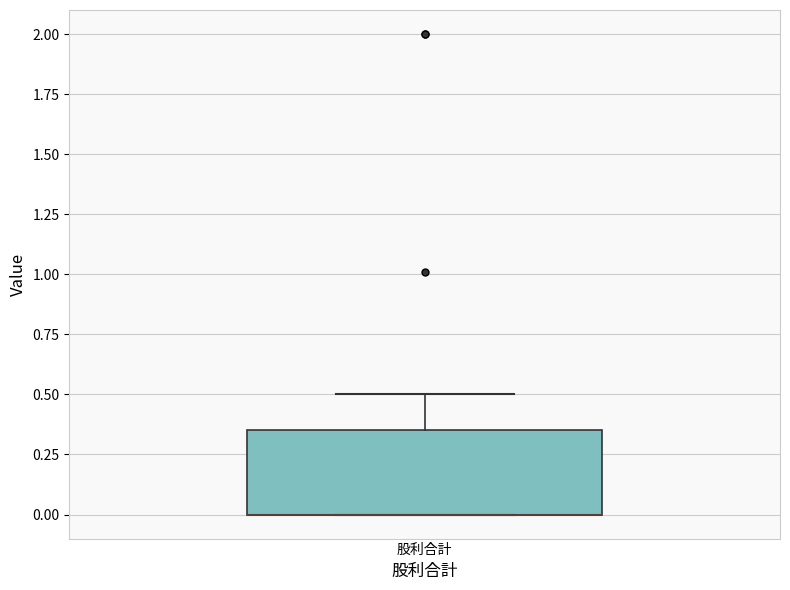

Where is the upper edge of the box for 股利合計 on the y-axis? The values are not printed on the chart, so give them approximately, as read against the axis.

0.35